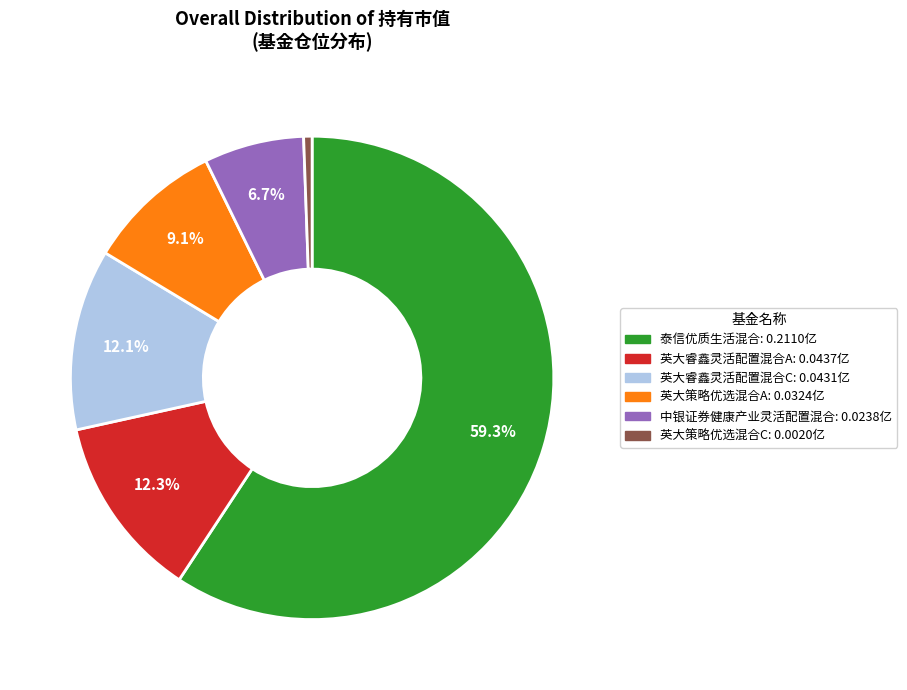

Which has a higher value, 泰信优质生活混合 or 英大睿鑫灵活配置混合C?

泰信优质生活混合